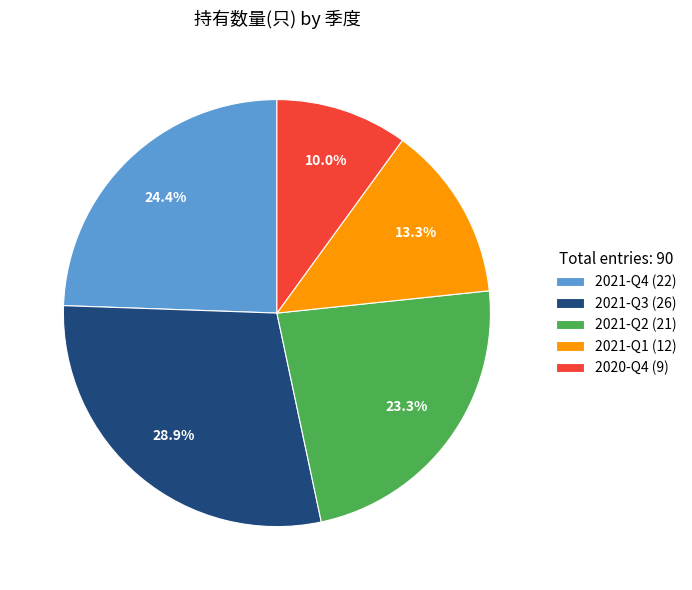

True or false: 2020-Q4 accounts for 19% of the total.

False